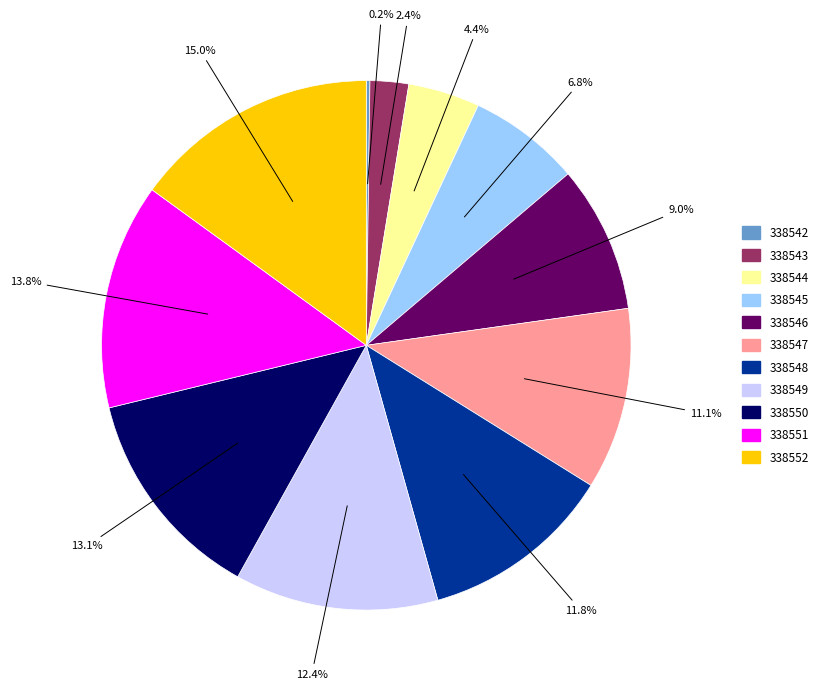

What is the ratio of the value at 338550 to the value at 338552?

0.9